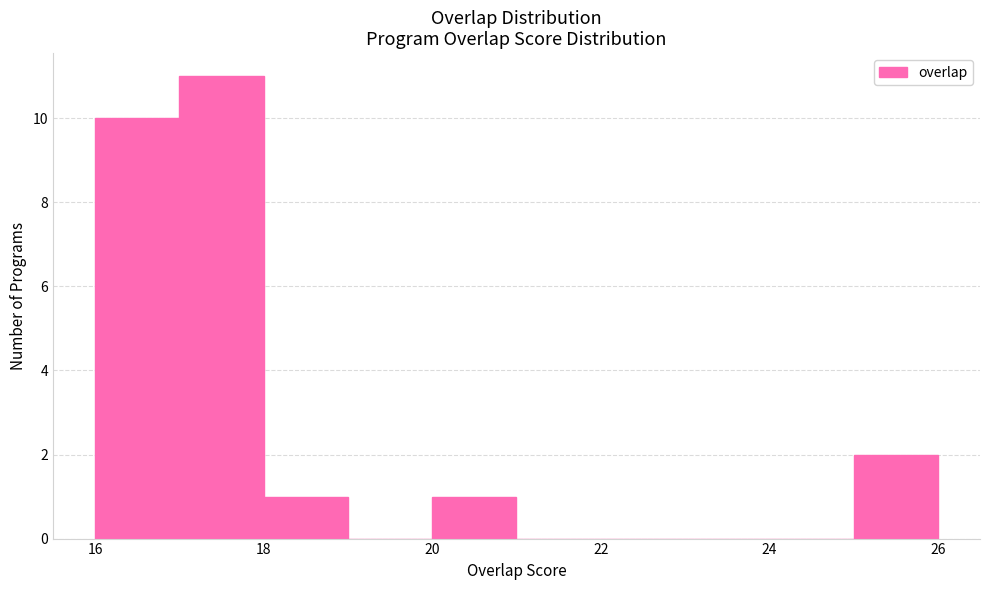

Reading left to right, list every bar in this chart as the range it spans on the x-axis followed by its height. The values are not printed on the chart, so give them approximately, as read against the axis.

16 to 17: 10
17 to 18: 11
18 to 19: 1
19 to 20: 0
20 to 21: 1
21 to 22: 0
22 to 23: 0
23 to 24: 0
24 to 25: 0
25 to 26: 2